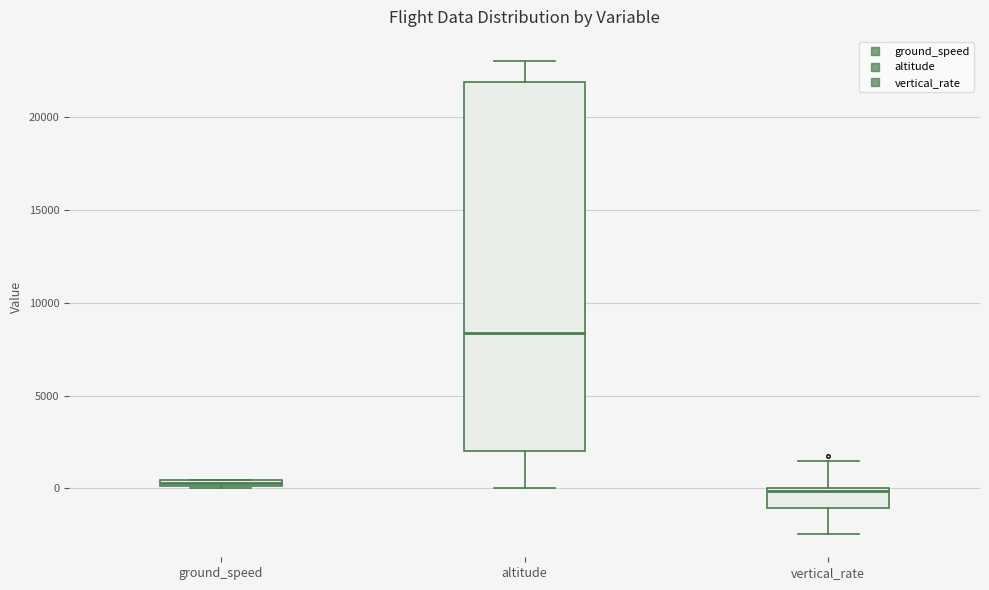

Where is the lower edge of the box for altitude on the y-axis? The values are not printed on the chart, so give them approximately, as read against the axis.

2000